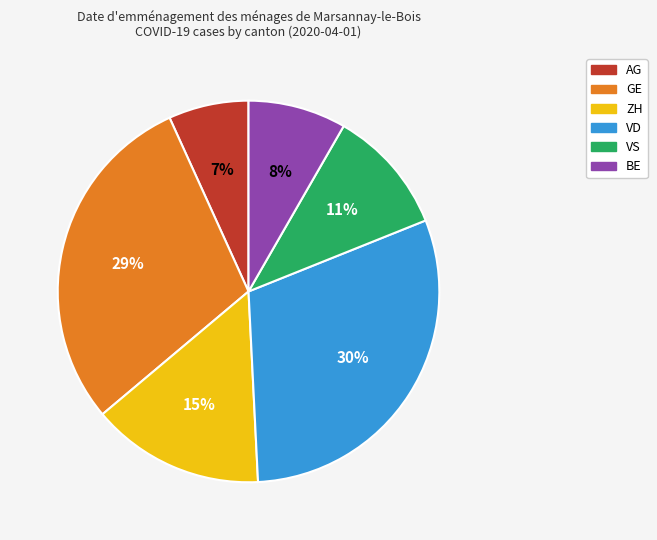

To the nearest percent, what is the difference between the largest and smallest slice percentages?

23%